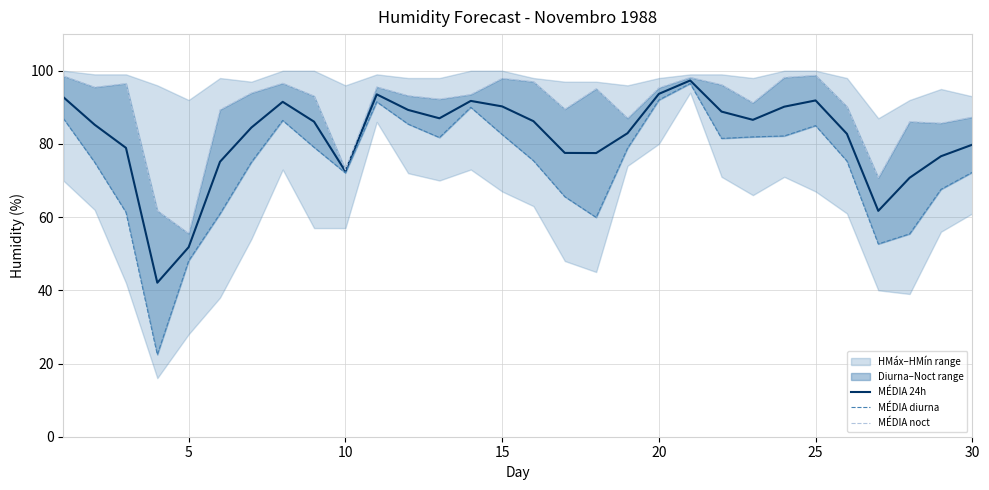

Reading right to left, extract all data points from this chart.

MÉDIA 24h: 79.8	76.6	70.8	61.7	82.8	91.9	90.2	86.6	88.8	97.3	93.7	82.9	77.5	77.5	86.2	90.2	91.8	87.0	89.3	93.5	72.5	86.1	91.5	84.5	75.1	51.8	42.1	78.9	85.2	92.8
MÉDIA diurna: 72.2	67.6	55.4	52.7	75.3	85.0	82.2	81.9	81.5	96.5	92.0	78.8	59.9	65.6	75.4	82.6	90.0	81.8	85.4	91.5	72.1	79.1	86.4	75.0	60.9	48.1	22.4	61.3	75.0	87.0
MÉDIA noct: 87.3	85.7	86.1	70.8	90.2	98.8	98.2	91.2	96.2	98.2	95.3	87.0	95.1	89.5	97.0	97.9	93.5	92.2	93.2	95.6	72.9	93.1	96.6	93.9	89.3	55.5	61.8	96.5	95.5	98.6